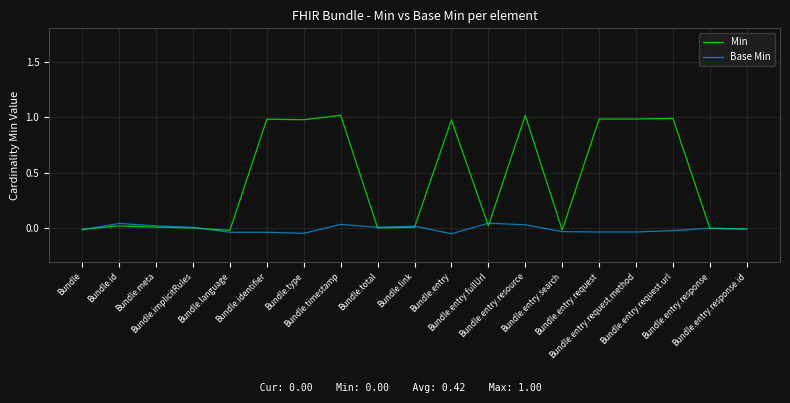

What are all the series names shown in the legend?

Min, Base Min